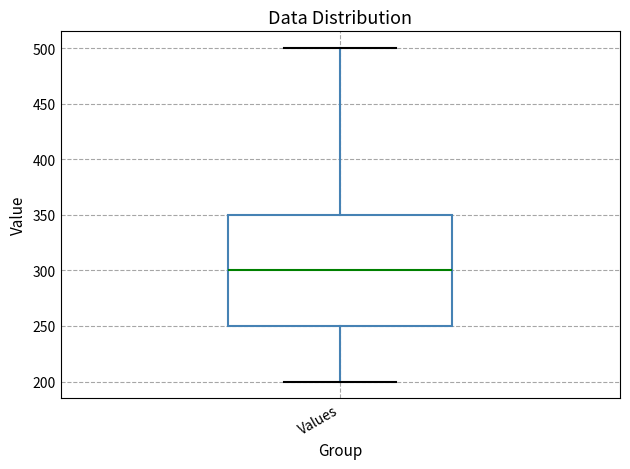

Read this box plot against the y-axis: the position of the median line, the range covered by the box, and the ends of both whiskers. The values are not printed on the chart, so give them approximately, as read against the axis.

median 300, box 250 to 350, whiskers 200 to 500